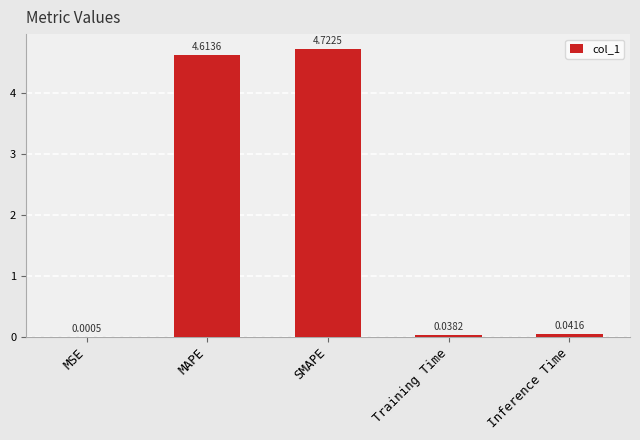

At which category does the chart reach its peak across all series?

SMAPE